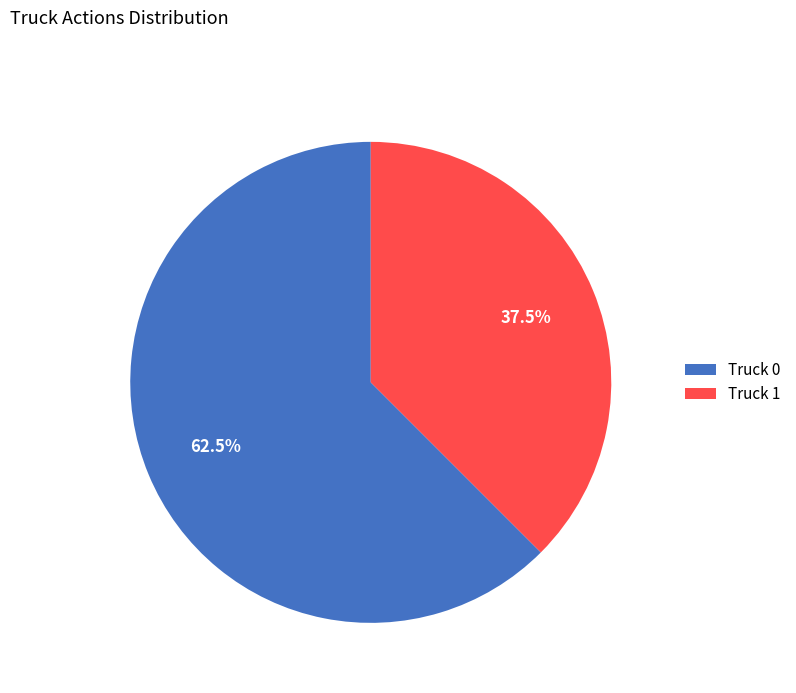

Which category has the smallest portion of the pie?

Truck 1